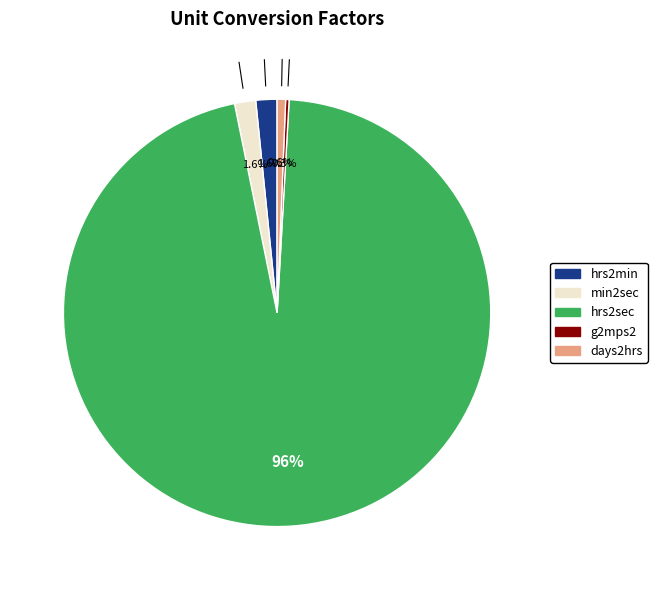

What is the largest slice in the pie chart?

hrs2sec